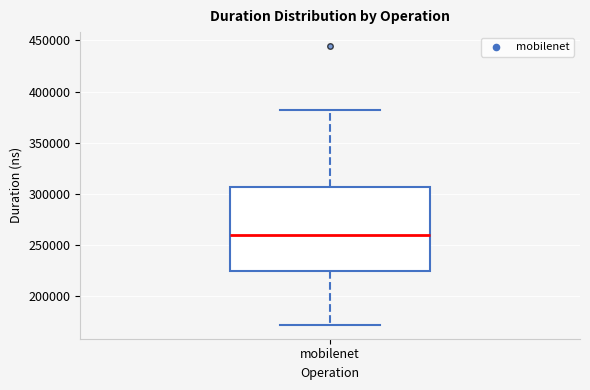

Transcribe this box plot: give where the median line is, the range the box spans, and where the two whiskers end, as read against the y-axis. The values are not printed on the chart, so give them approximately, as read against the axis.

median 260000, box 225000 to 305000, whiskers 170000 to 380000